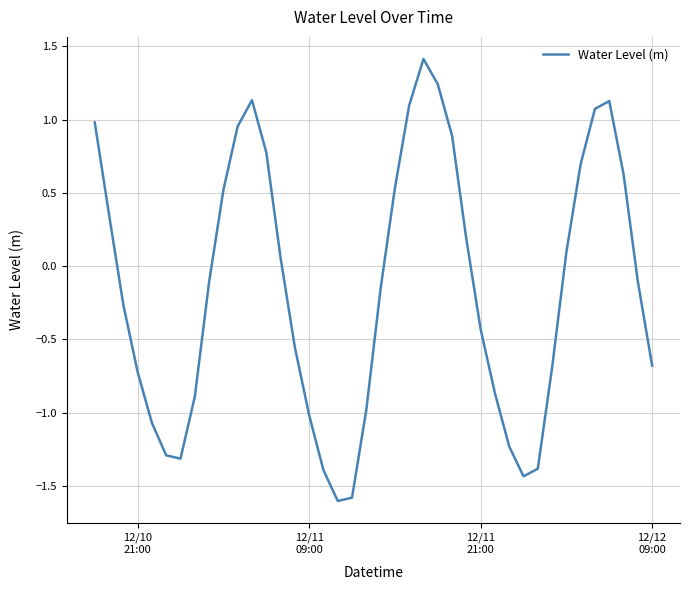

What is the minimum value shown in the chart?

-1.6